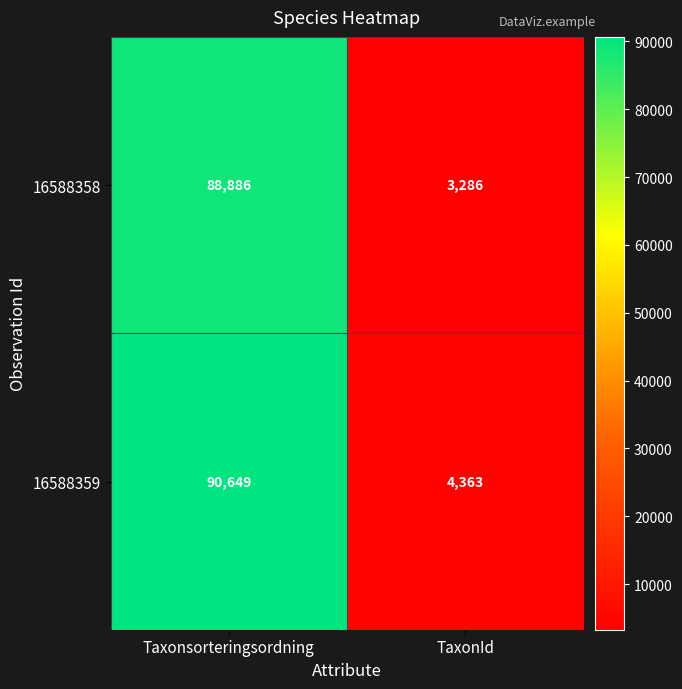

What is the total value across all series at Taxonsorteringsordning?

179535